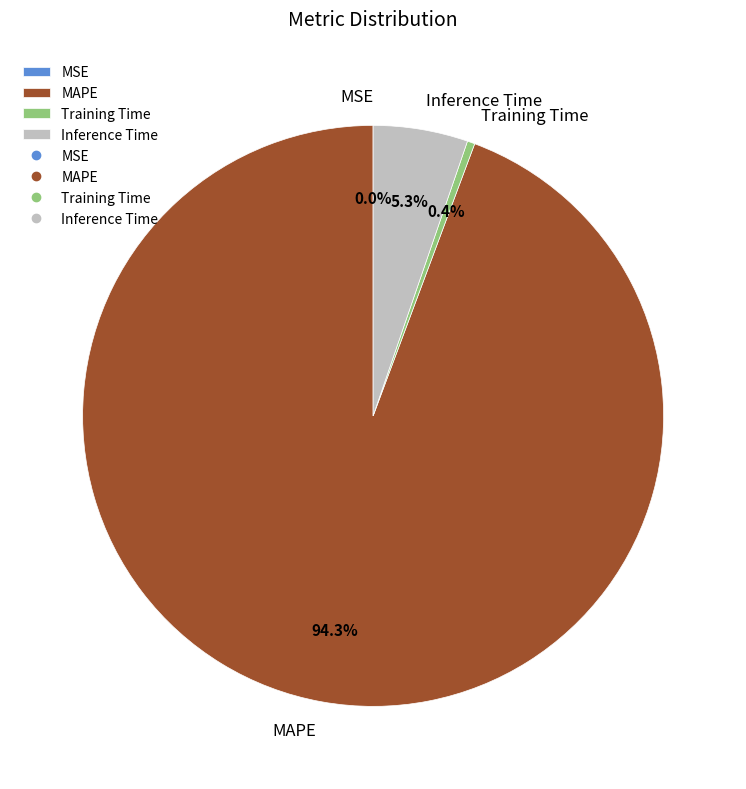

What percentage is NOT represented by Training Time?

99.6%